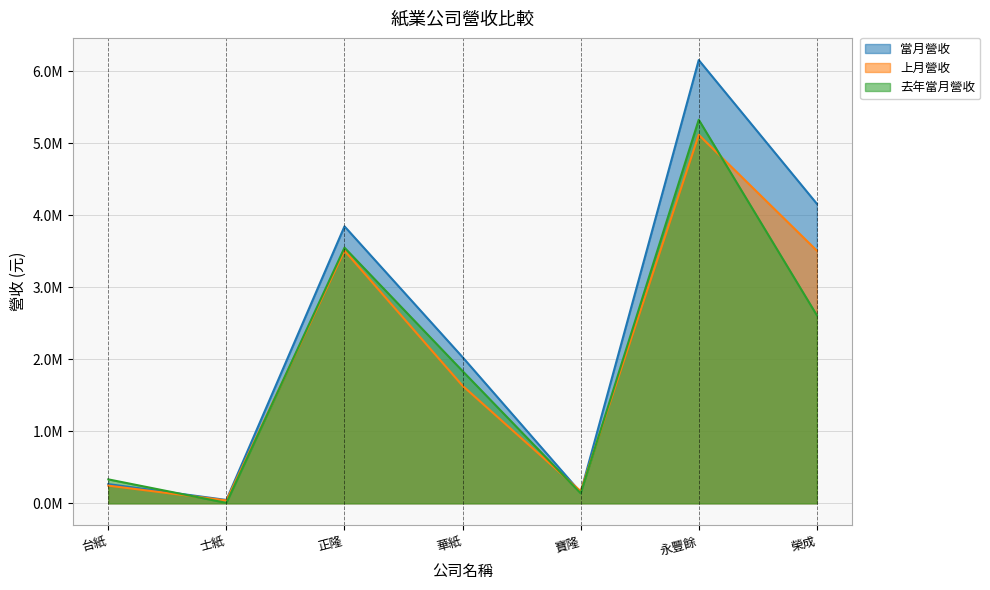

Which series has the largest total across all categories?

當月營收